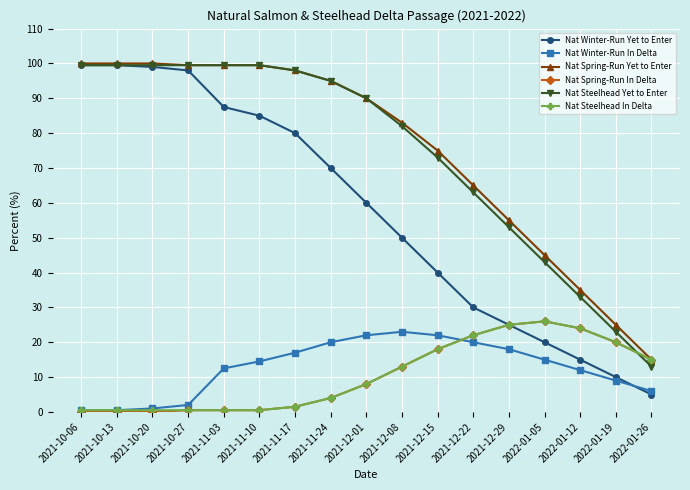

What are all the series names shown in the legend?

Nat Winter-Run Yet to Enter, Nat Winter-Run In Delta, Nat Spring-Run Yet to Enter, Nat Spring-Run In Delta, Nat Steelhead Yet to Enter, Nat Steelhead In Delta